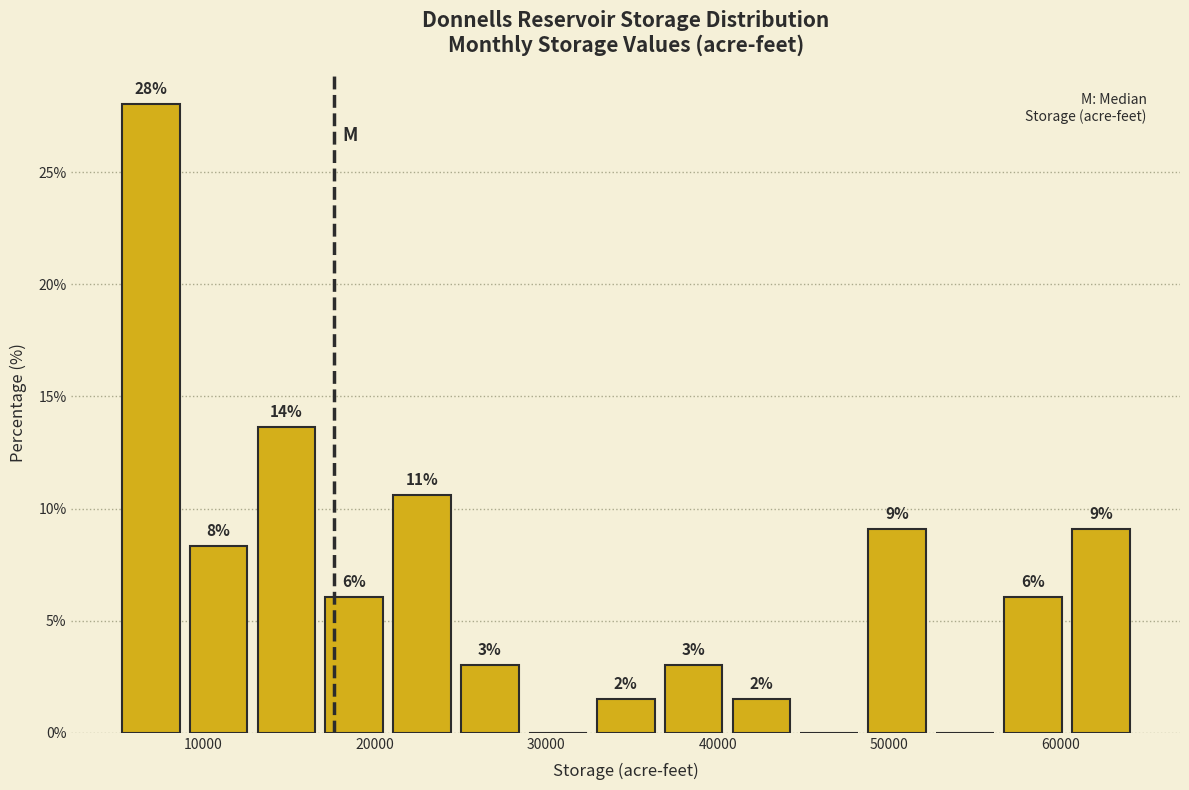

Around what value on the x-axis is the tallest bar? Give the approximate position of its centre, as read against the axis.

7000